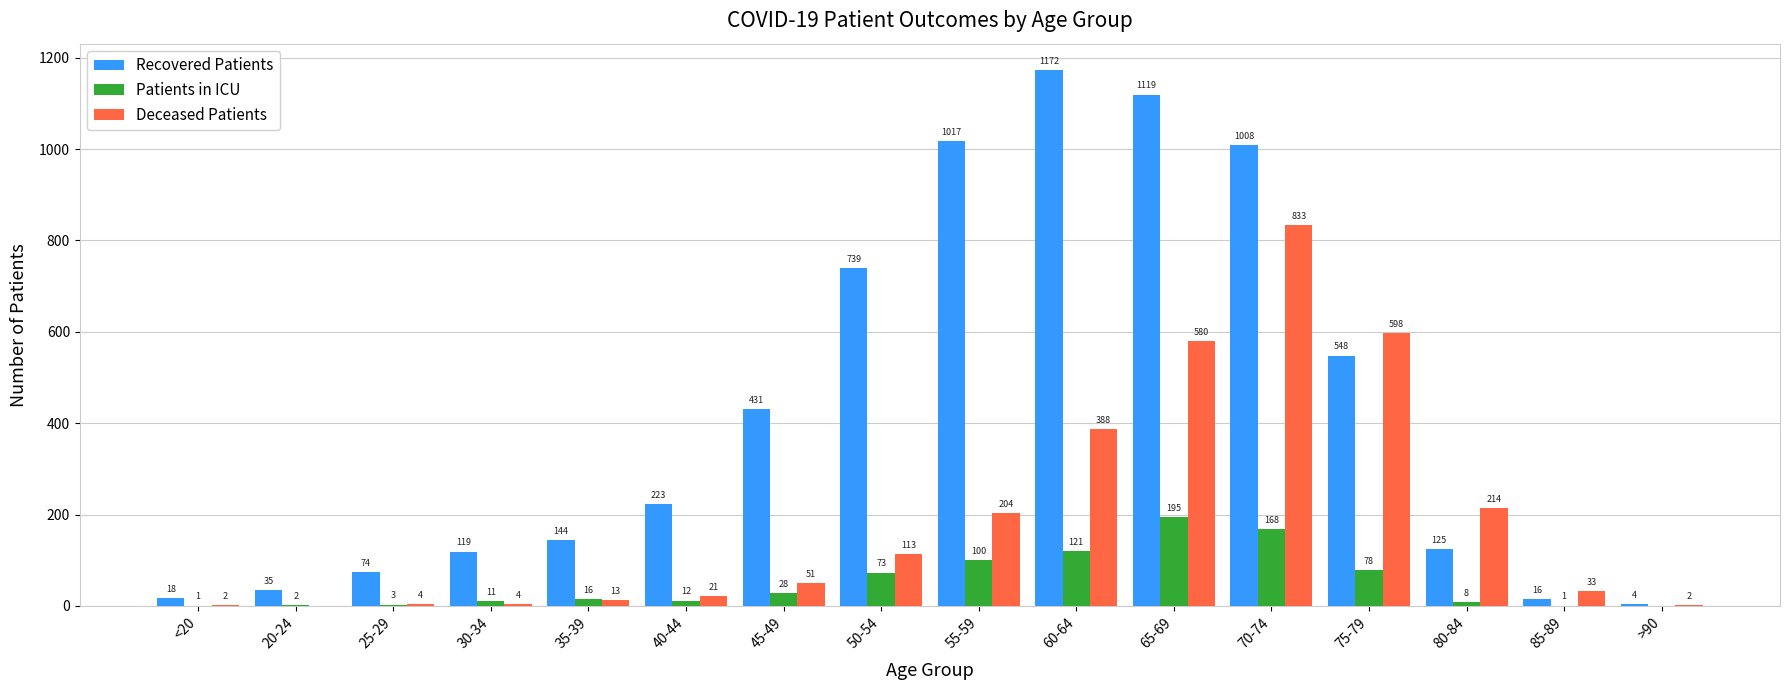

Is the value of Deceased Patients at <20 greater than the value of Recovered Patients at 50-54?

No